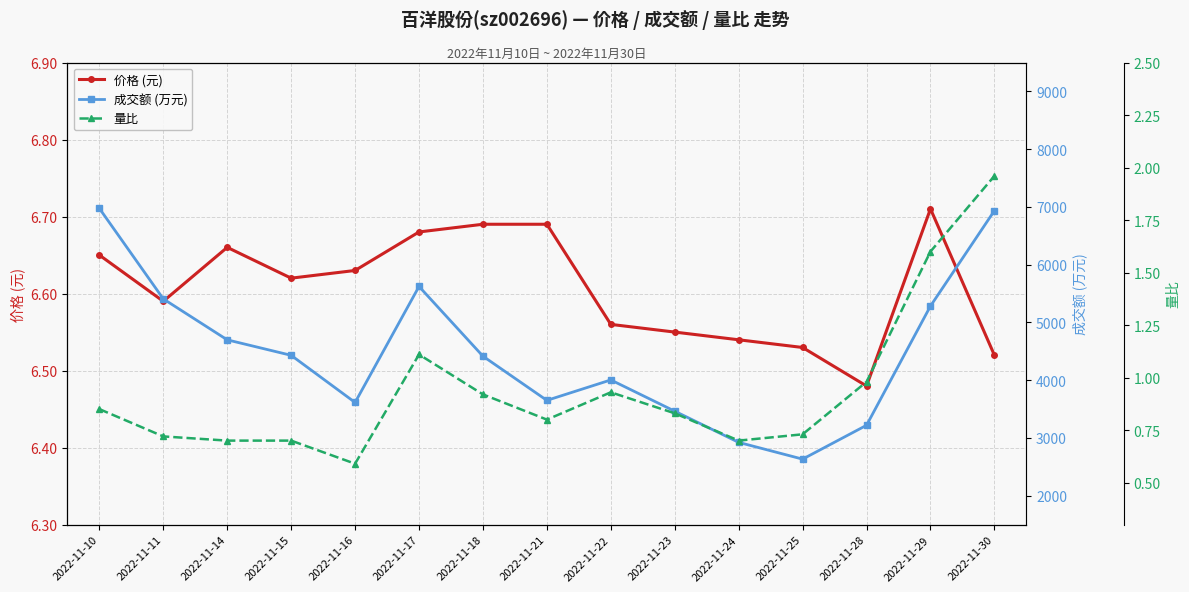

Which has a higher value, 2022-11-17 or 2022-11-16?

2022-11-17